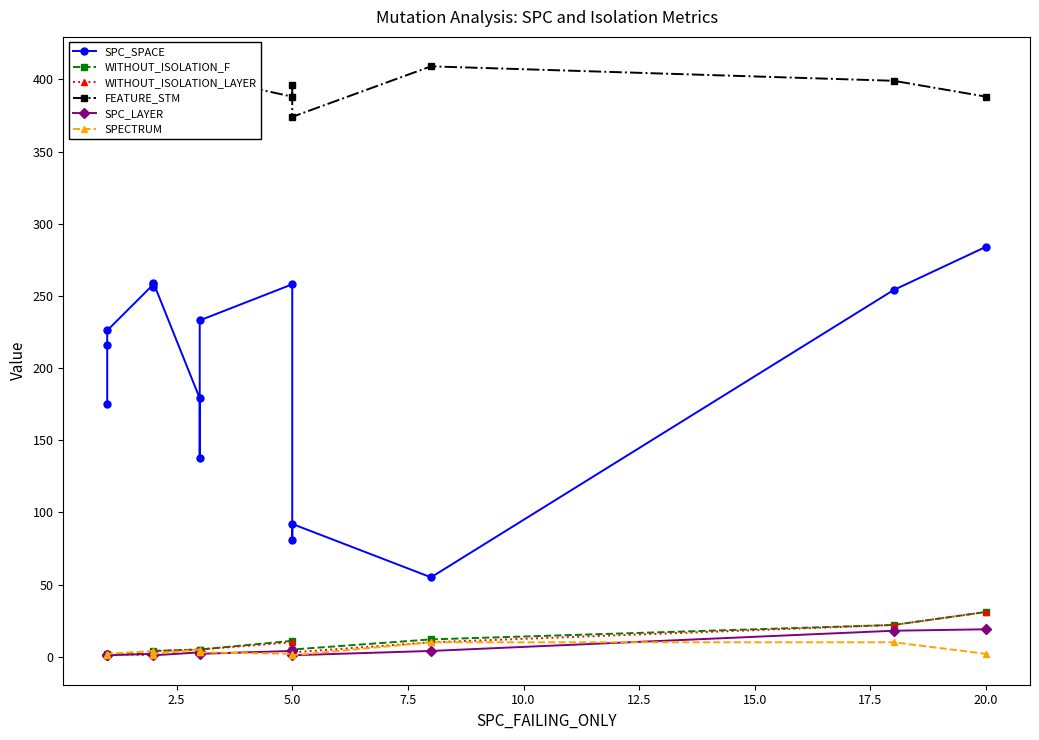

What is the label of the 11th point from the right?

10.0